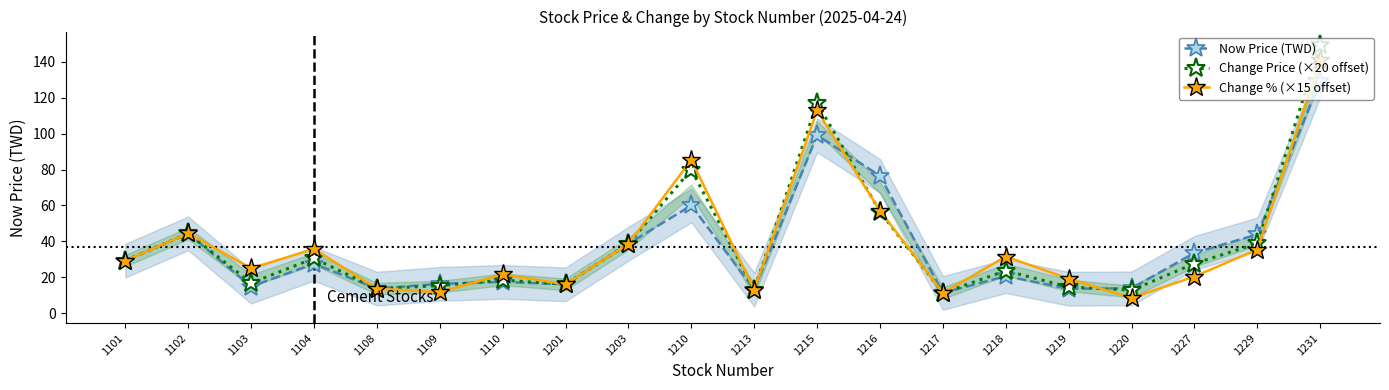

What is the greatest value displayed?

149.5